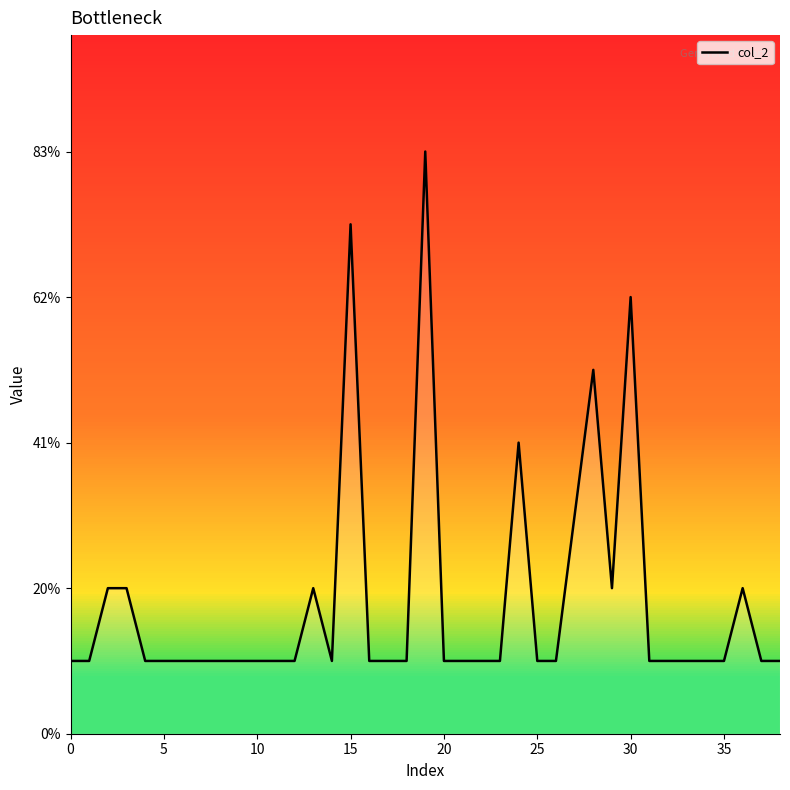

Does the chart display data point markers on the line(s)?

No